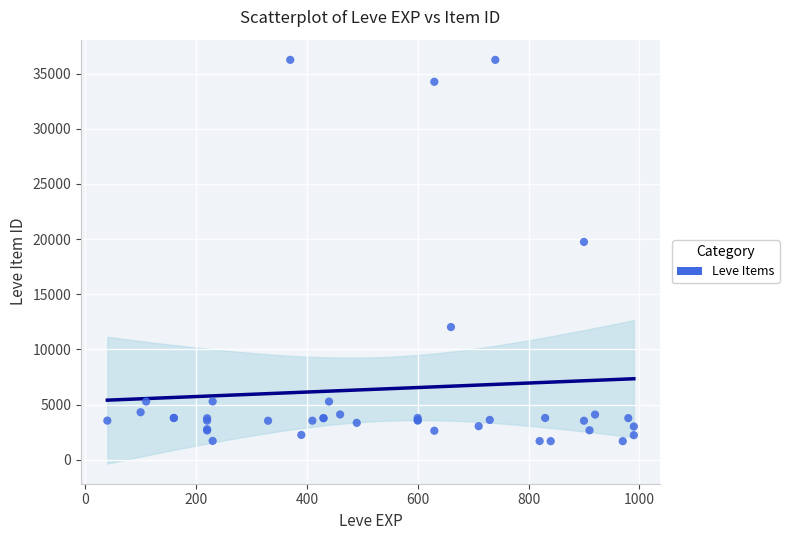

What Y value in the scatter plot is closest to 18967?

19744